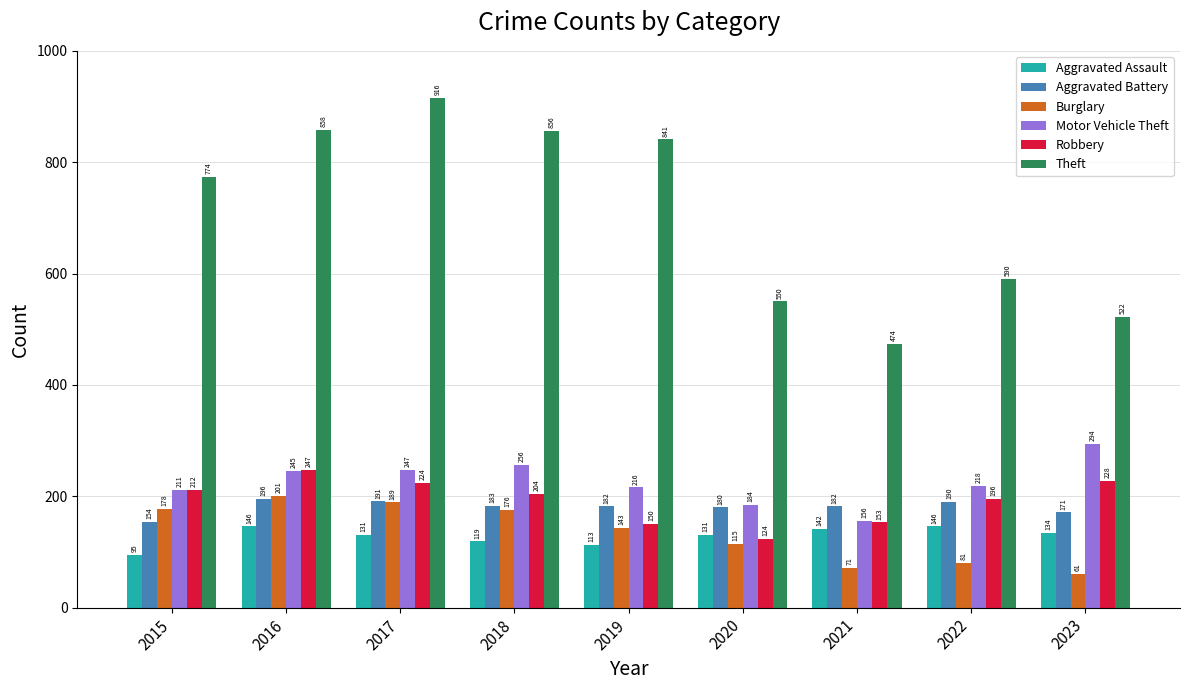

What is the average value of the Robbery series?

193